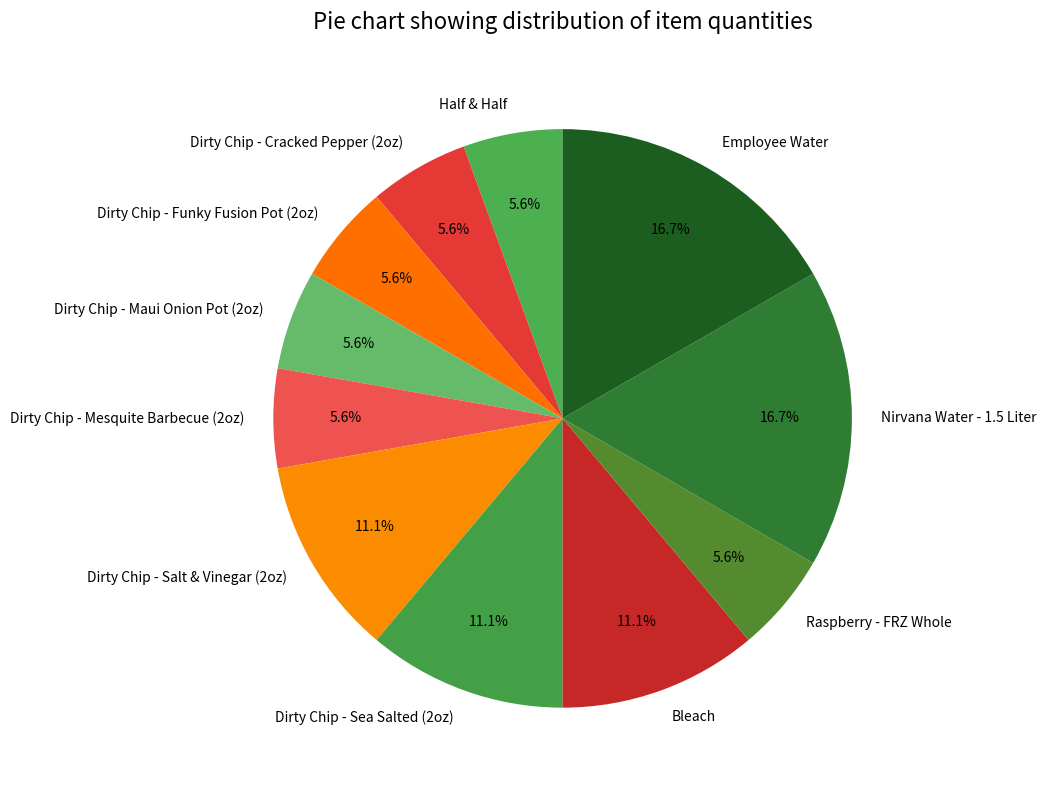

To the nearest percent, what portion does Dirty Chip - Cracked Pepper (2oz) represent?

6%